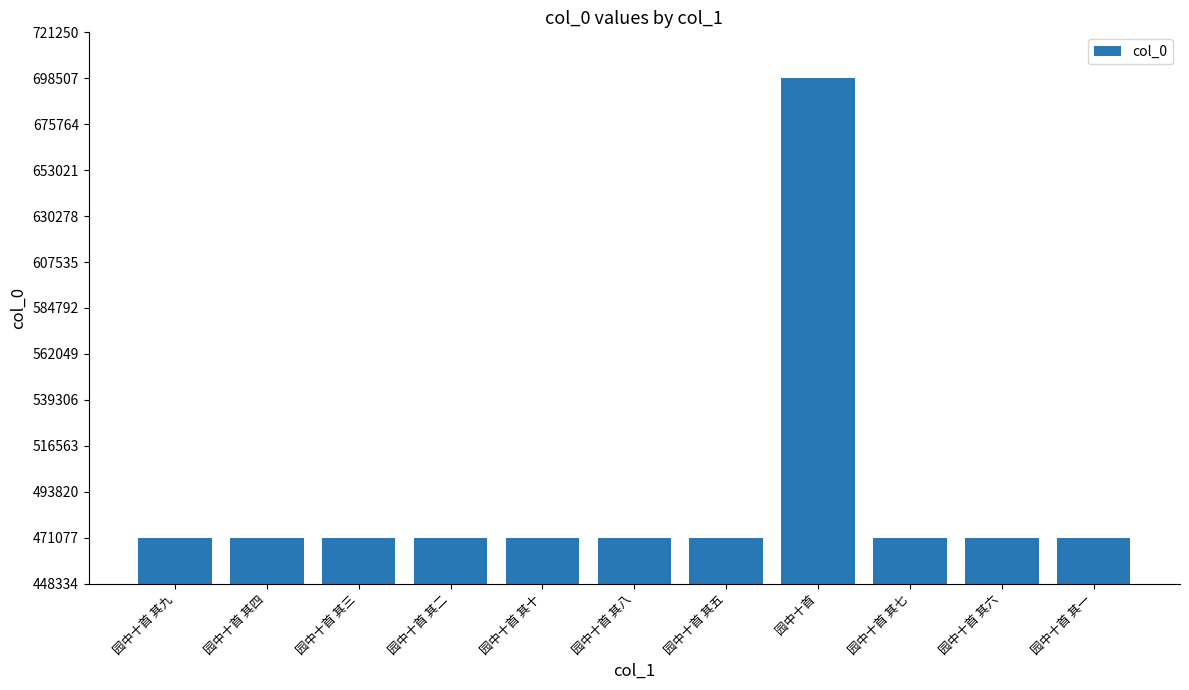

The value at 园中十首 其三 is 831806. True or false?

False